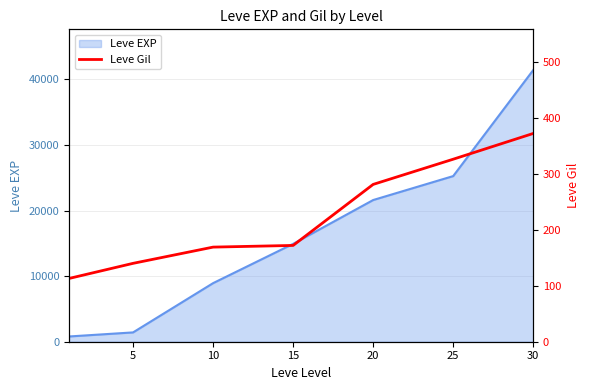

What is the maximum value for Leve EXP?

41410